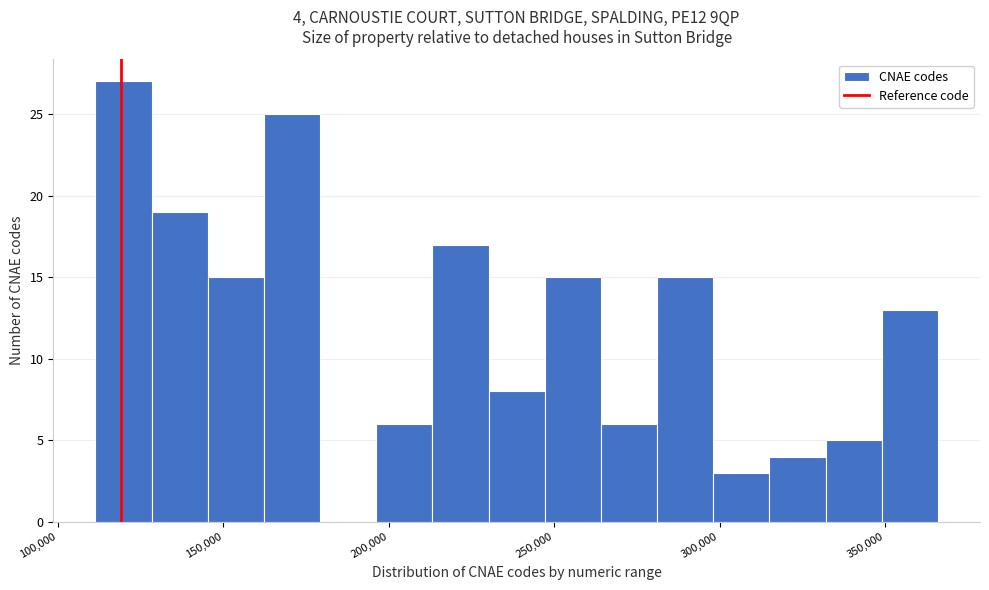

Around what value on the x-axis is the tallest bar? Give the approximate position of its centre, as read against the axis.

120000